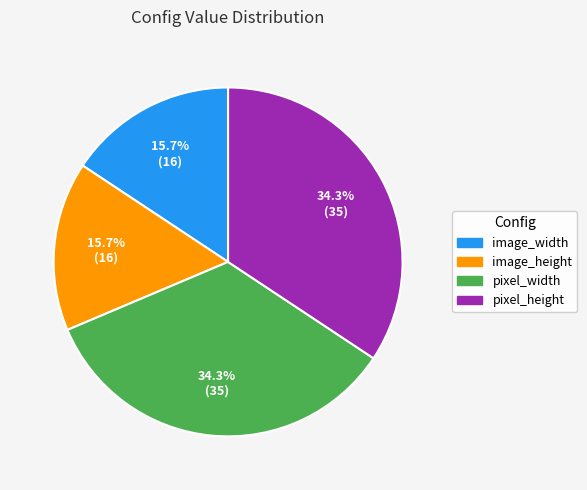

To the nearest percent, what is the difference between the largest and smallest slice percentages?

19%